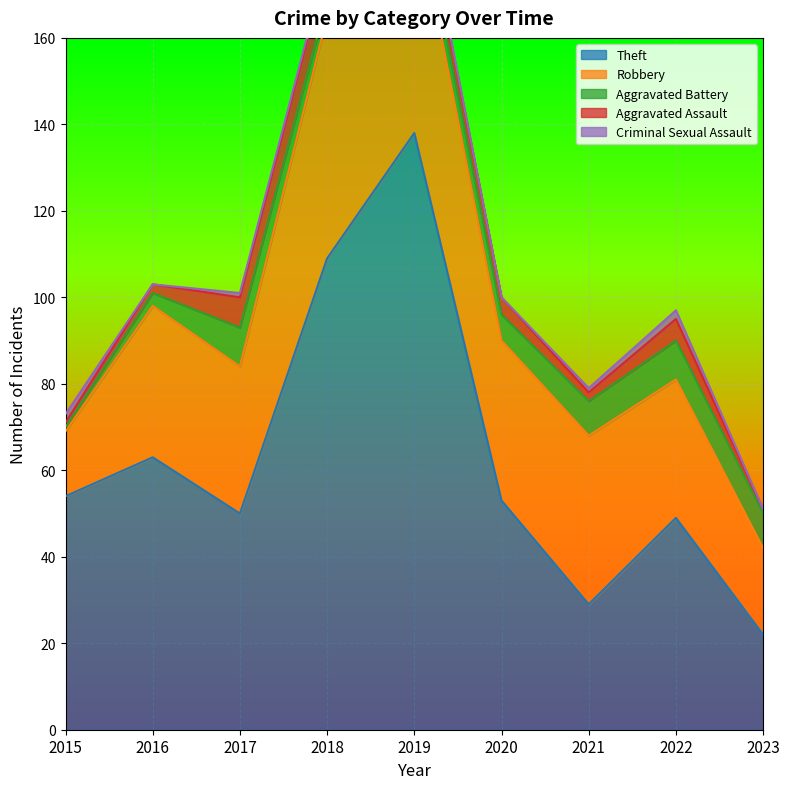

Reading right to left, what are all the values shown in this chart?

Theft: 22	49	29	53	138	109	50	63	54
Robbery: 20	32	39	37	54	56	34	35	15
Aggravated Battery: 8	9	8	6	5	4	9	3	1
Aggravated Assault: 1	5	2	4	5	8	7	2	1
Criminal Sexual Assault: 0	2	1	0	1	1	1	0	2